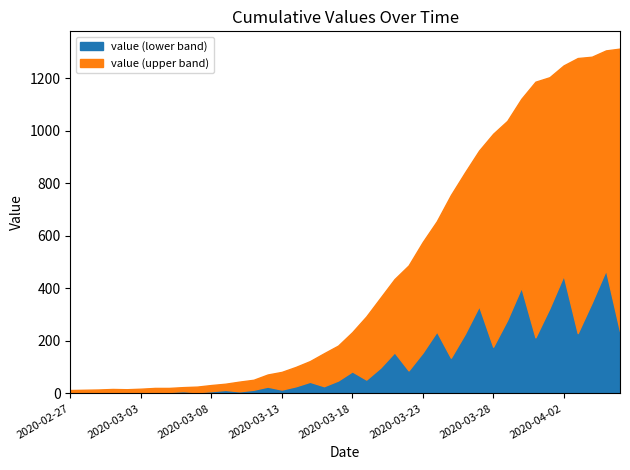

List the labels in order of value, smallest first.

2020-02-27, 2020-02-28, 2020-02-29, 2020-03-02, 2020-03-01, 2020-03-03, 2020-03-04, 2020-03-05, 2020-03-06, 2020-03-07, 2020-03-08, 2020-03-09, 2020-03-10, 2020-03-11, 2020-03-12, 2020-03-13, 2020-03-14, 2020-03-15, 2020-03-16, 2020-03-17, 2020-03-18, 2020-03-19, 2020-03-20, 2020-03-21, 2020-03-22, 2020-03-23, 2020-03-24, 2020-03-25, 2020-03-26, 2020-03-27, 2020-03-28, 2020-03-29, 2020-03-30, 2020-03-31, 2020-04-01, 2020-04-02, 2020-04-03, 2020-04-04, 2020-04-05, 2020-04-06